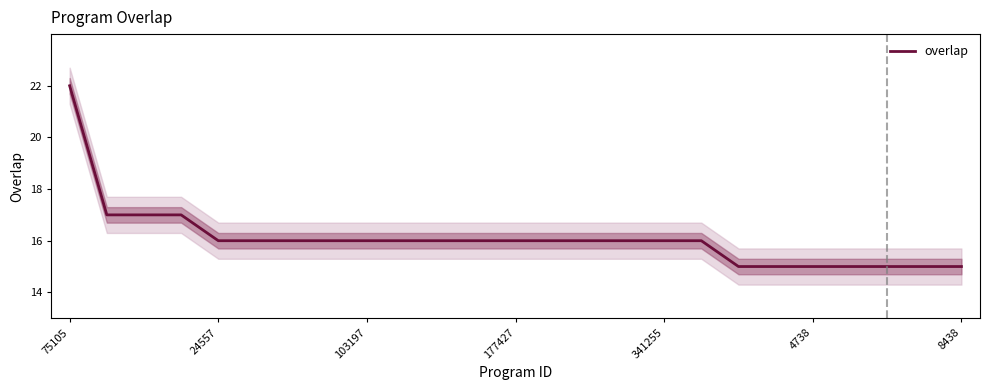

What is the difference between the second highest and second lowest values?

2